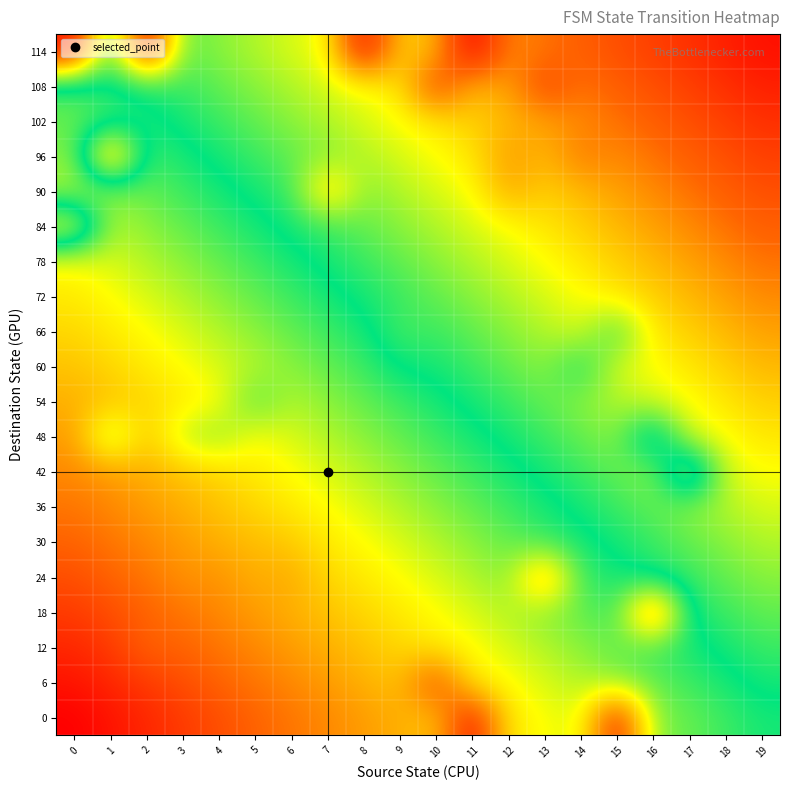

What is the greatest value displayed?

125.0